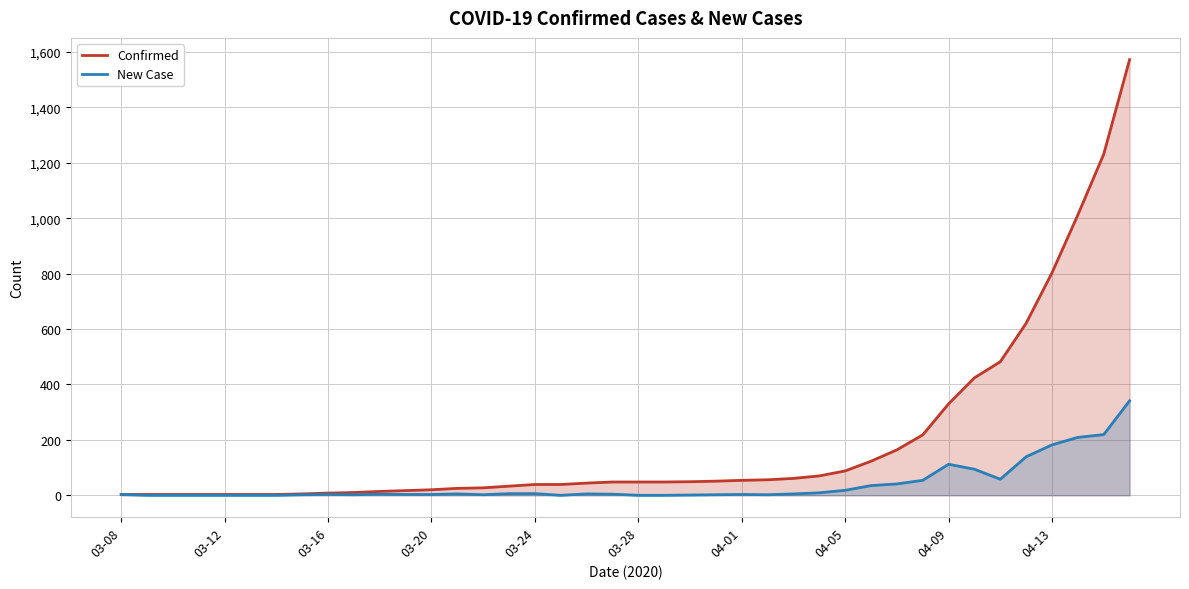

What is the highest value of the Confirmed series?

1572